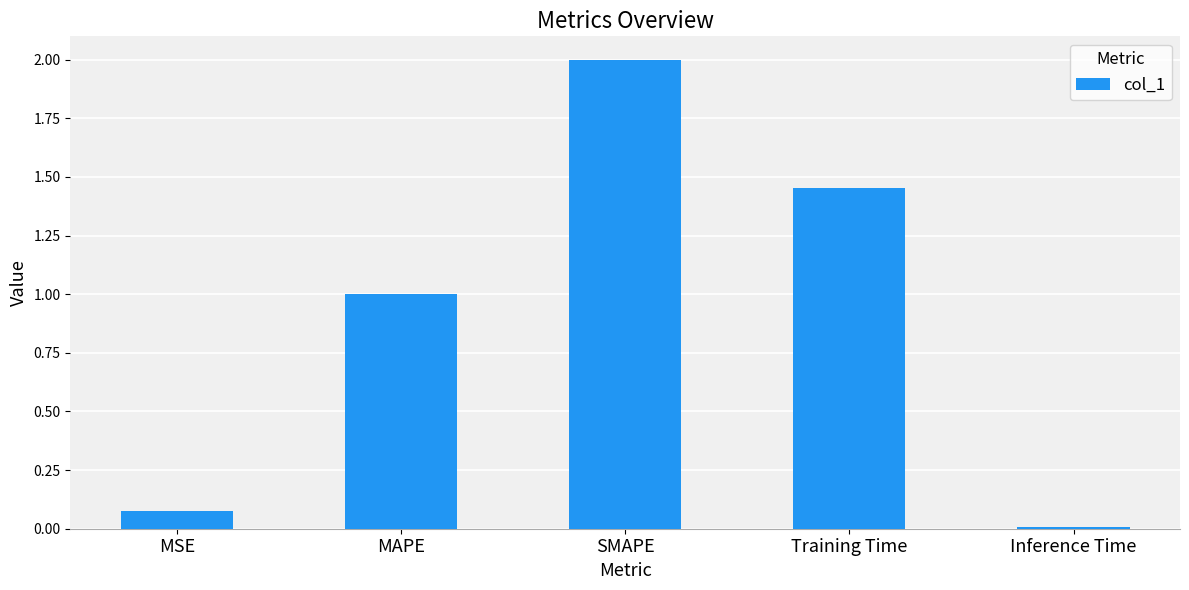

Rank the categories by value from lowest to highest.

Inference Time, MSE, MAPE, Training Time, SMAPE